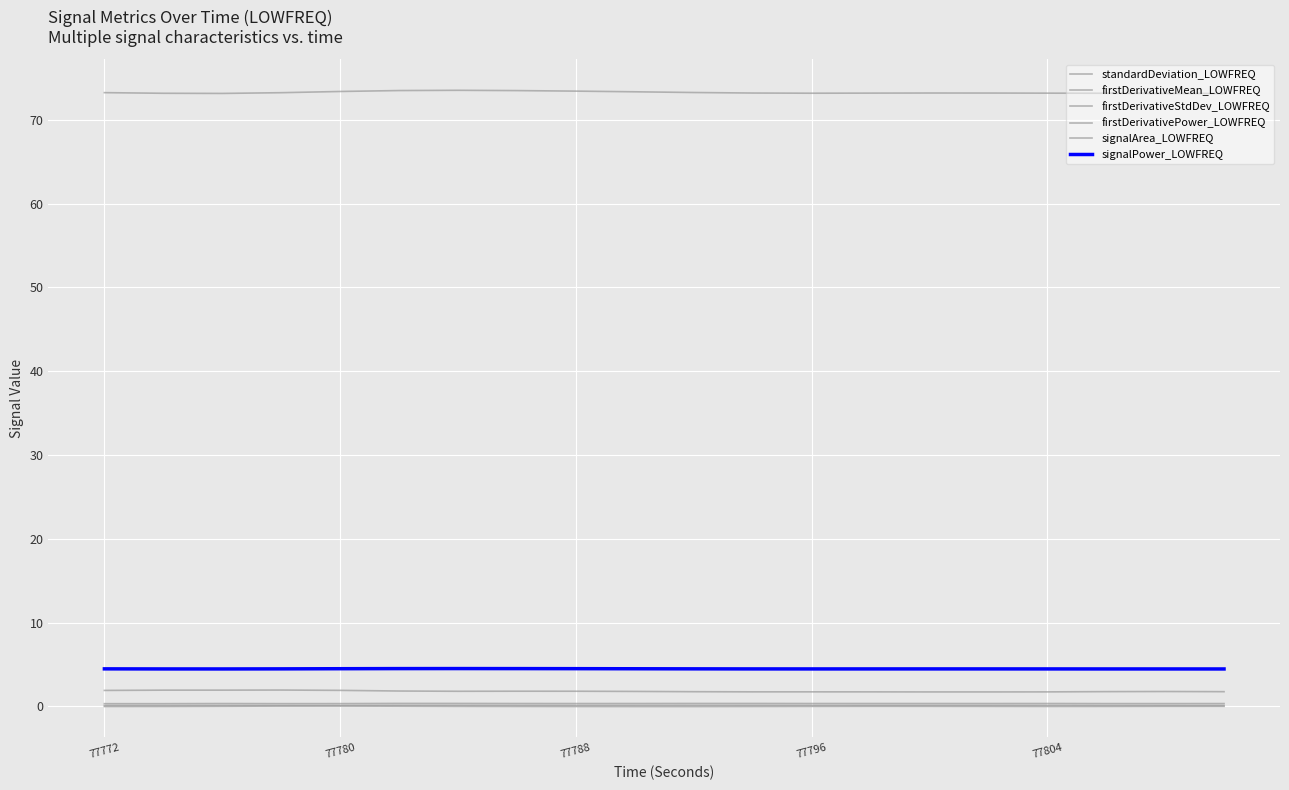

Does the chart have visible grid lines?

Yes